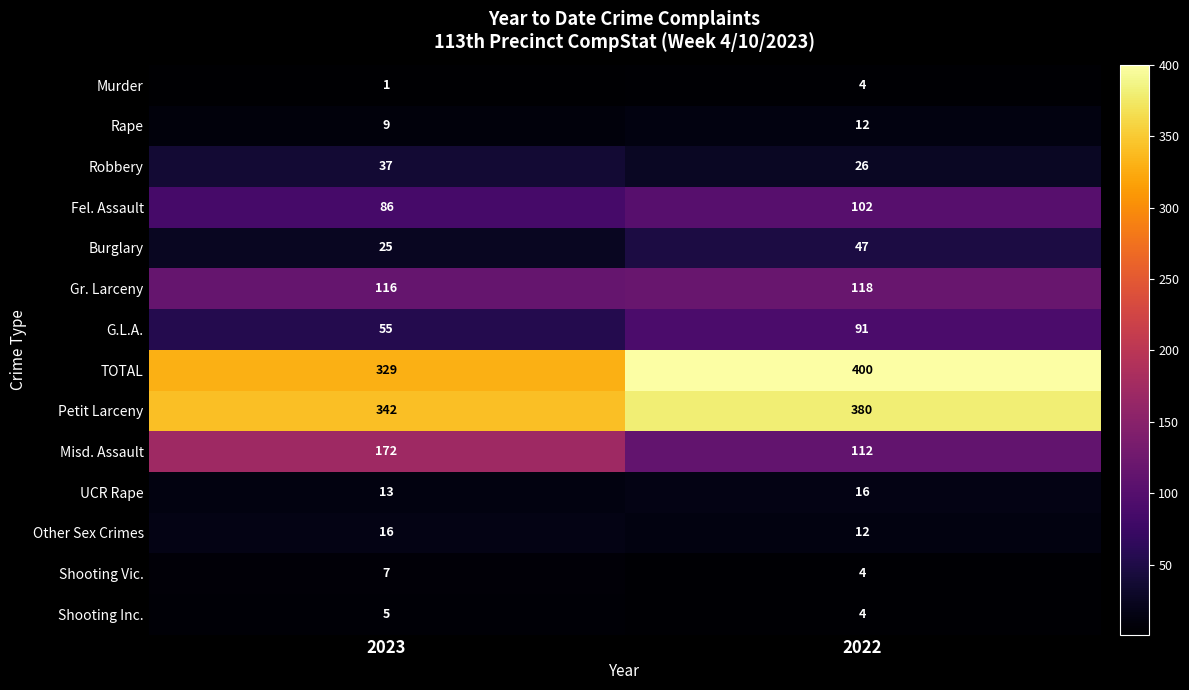

Which category has the lowest value across all series?

2023